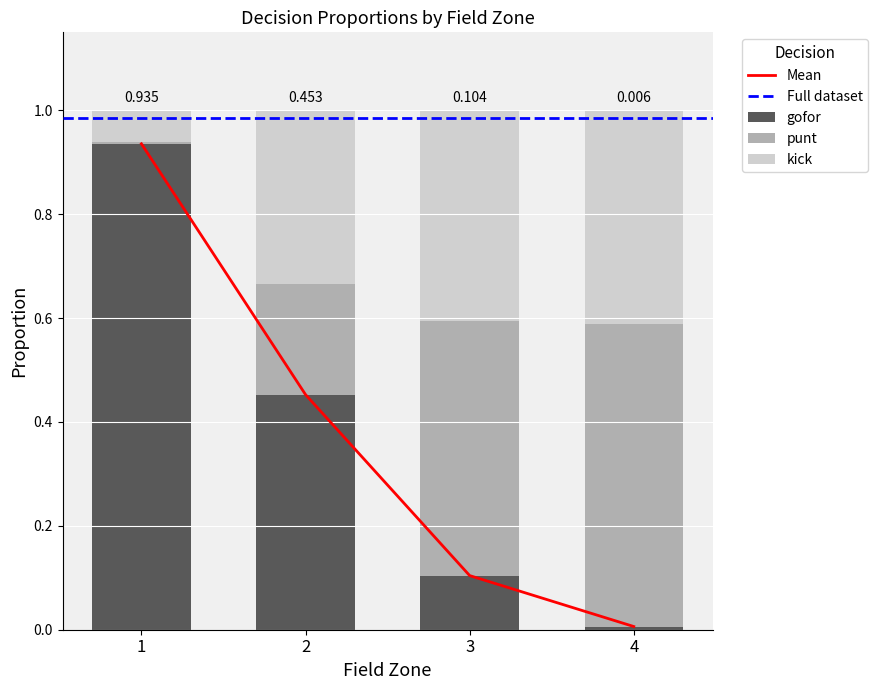

Is it true that gofor equals 0.9 at 1?

True